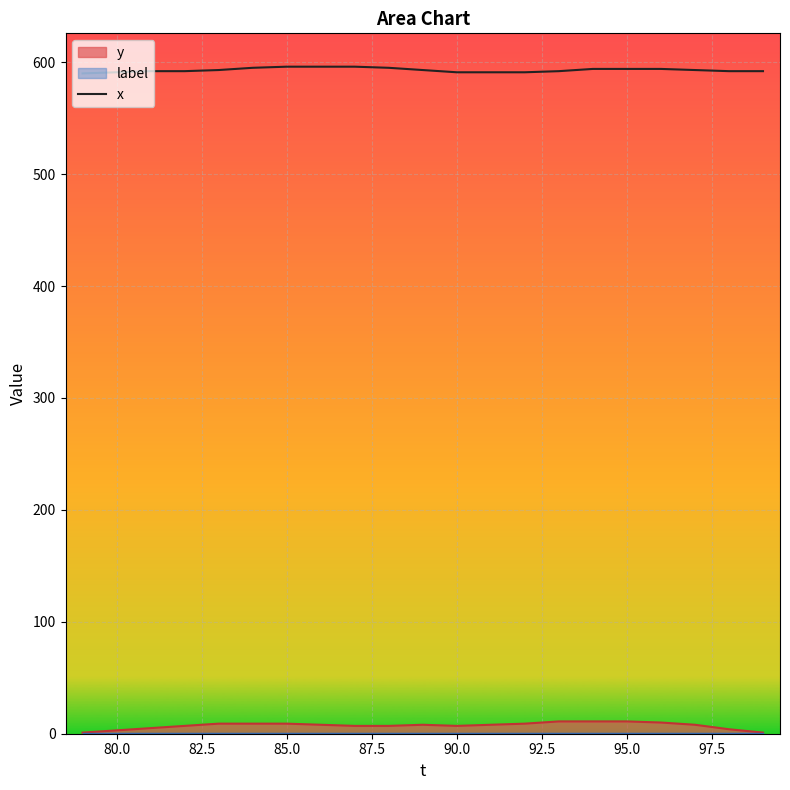

True or false: x and y intersect in this chart.

False